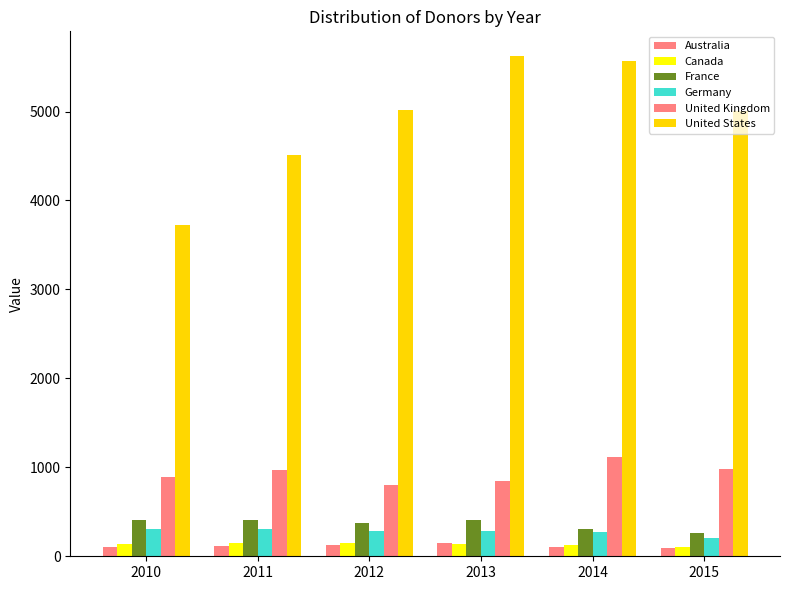

The value of Australia at 2012 is 124.7. True or false?

True